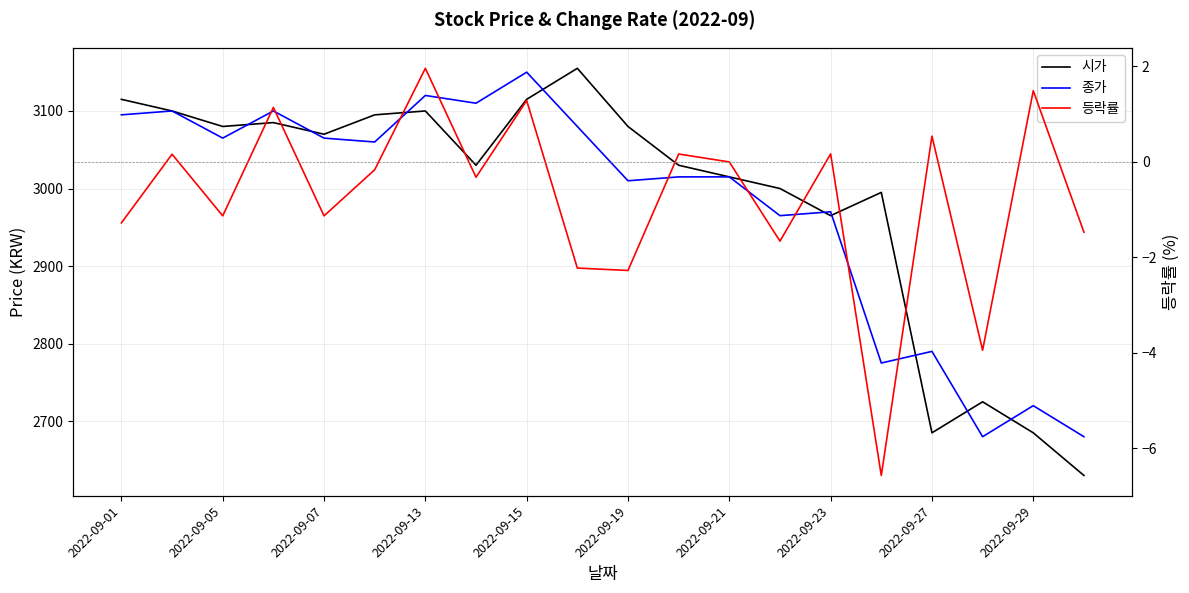

At how many categories does at least one series exceed 57?

20